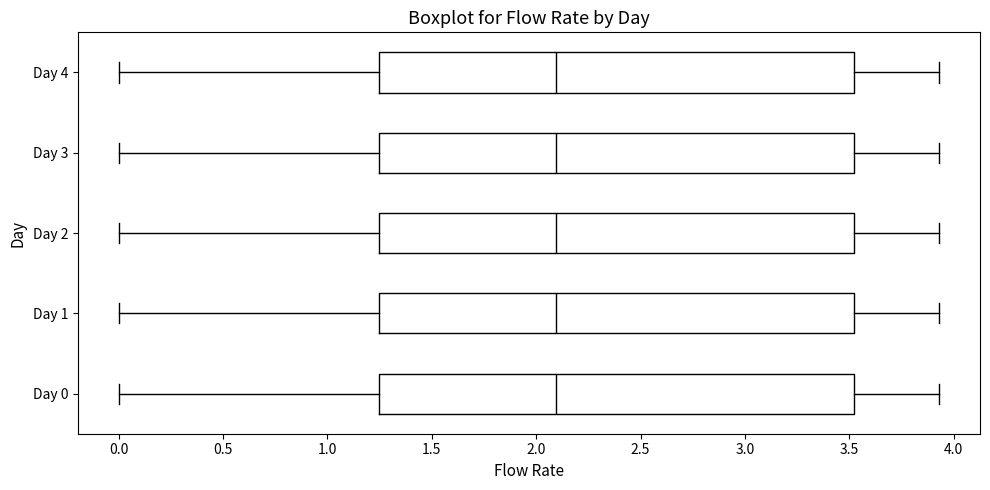

Where does the left whisker of the box for Day 3 end on the x-axis? The values are not printed on the chart, so give them approximately, as read against the axis.

0.00